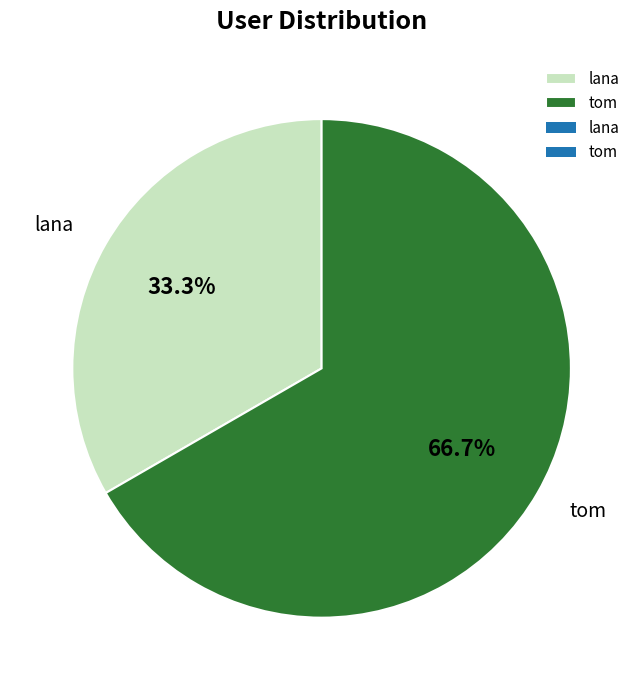

Which has a higher value, tom or lana?

tom